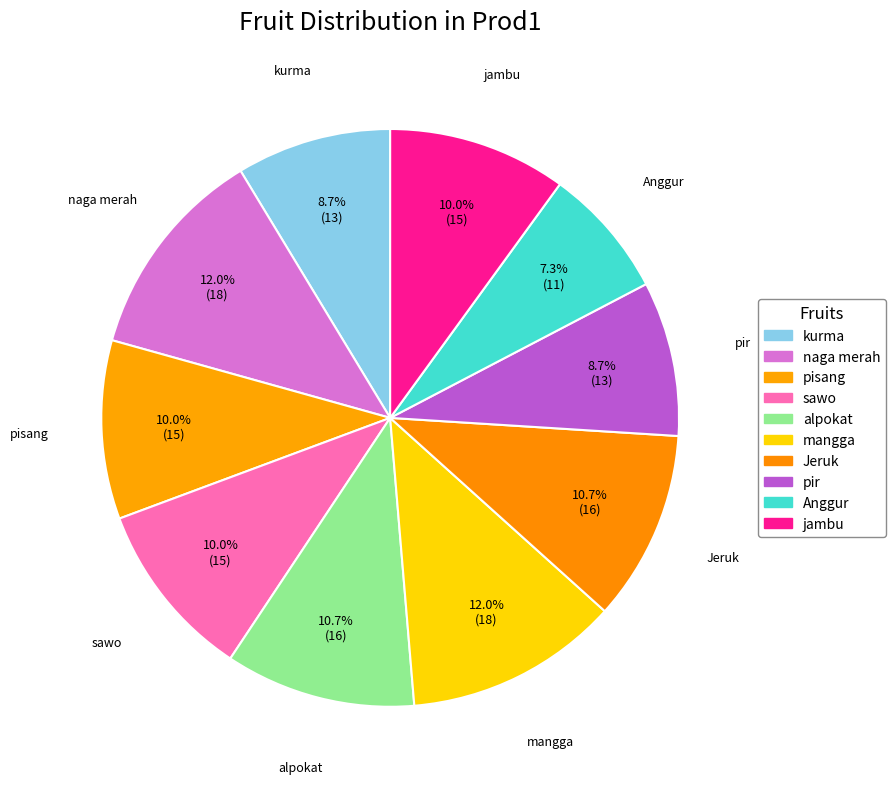

What is the smallest slice in the pie chart?

Anggur